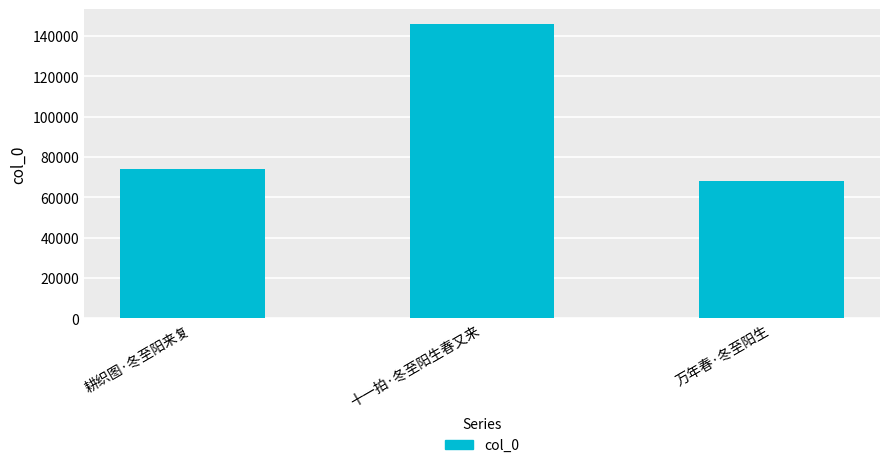

The chart shows a value of 73918 at 耕织图·冬至阳来复. True or false?

True